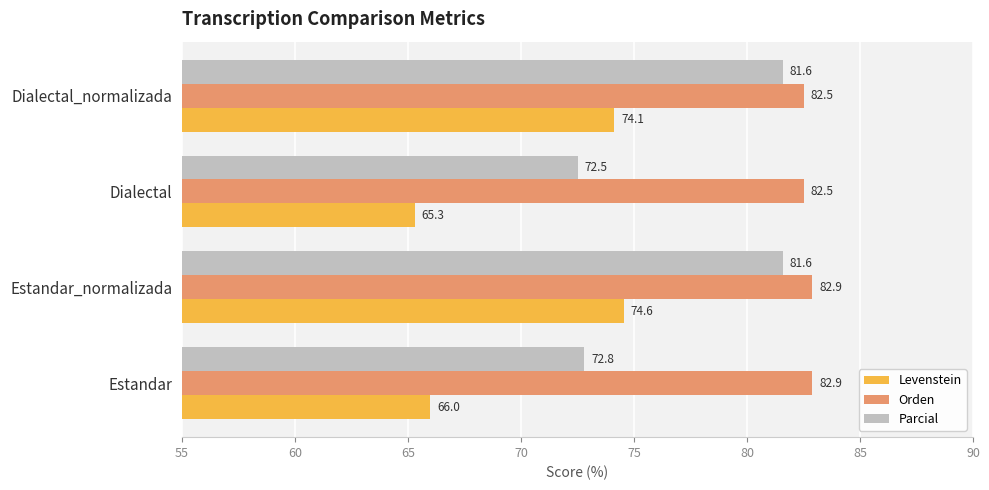

List the series in order of their overall mean, lowest first.

Levenstein, Parcial, Orden